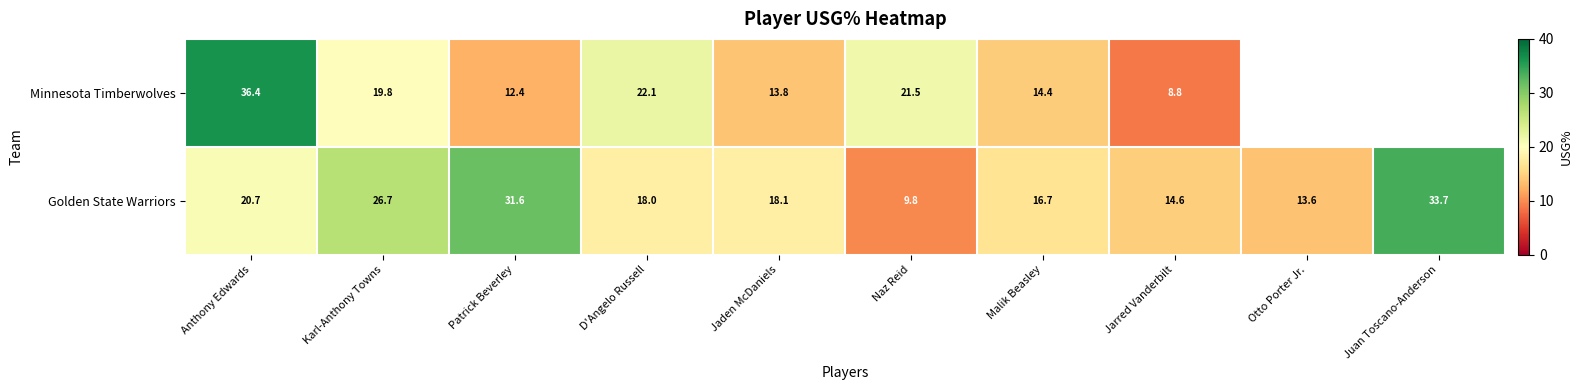

The value of Golden State Warriors at Jaden McDaniels is 18.1. True or false?

True